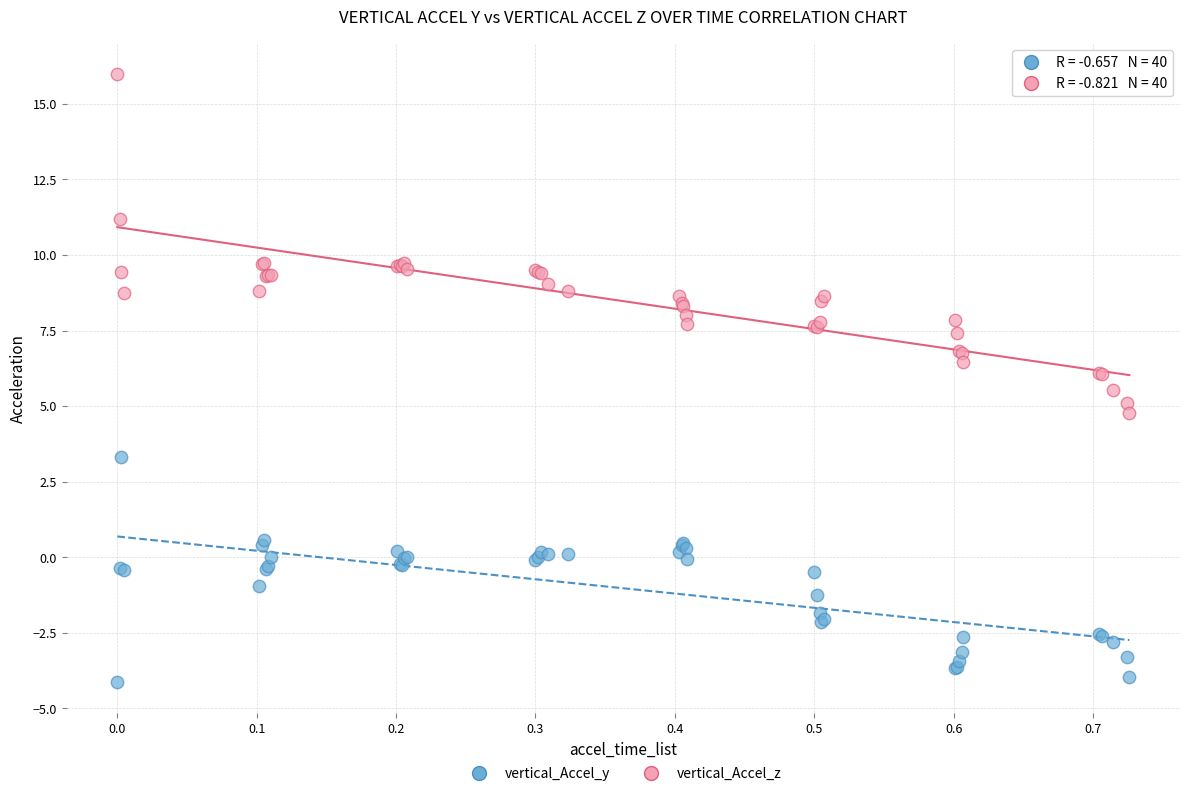

Which series reaches the maximum Y coordinate?

vertical_Accel_z